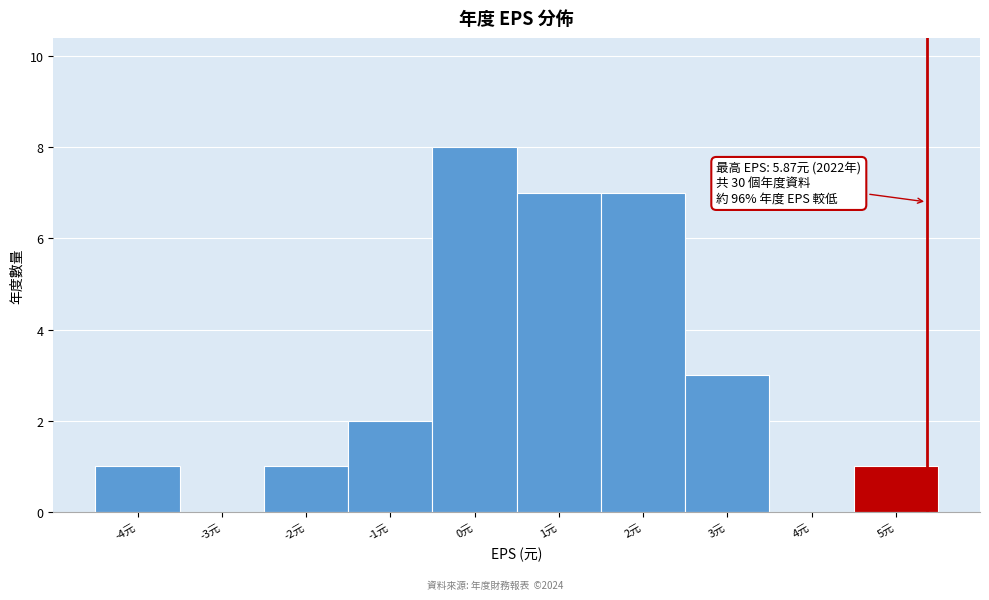

Reading left to right, transcribe all the data shown in this chart.

-4元=1	-3元=0	-2元=1	-1元=2	0元=8	1元=7	2元=7	3元=3	4元=0	5元=1